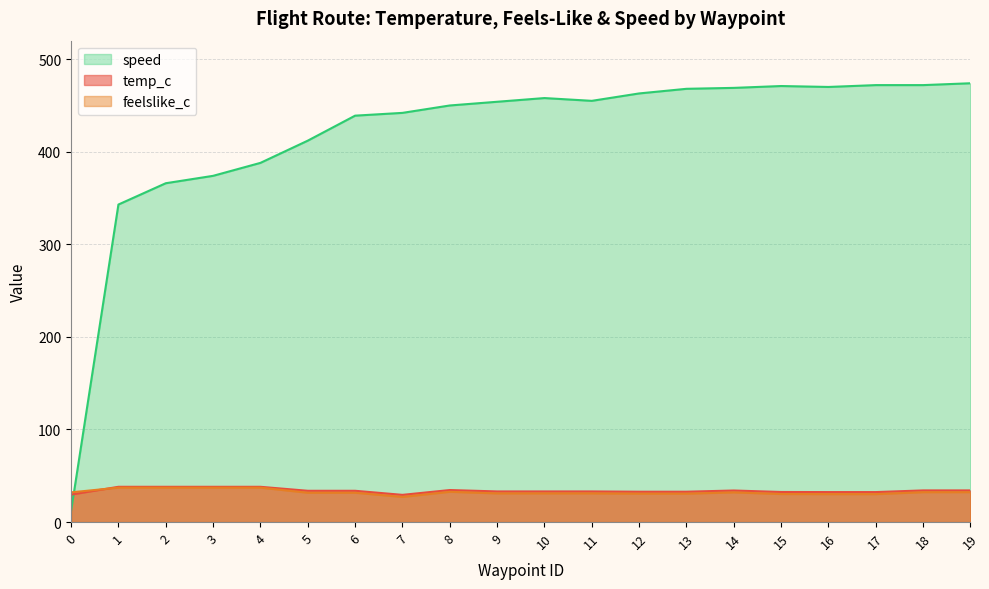

What is the difference between the second highest and minimum values in the speed series?

460.0